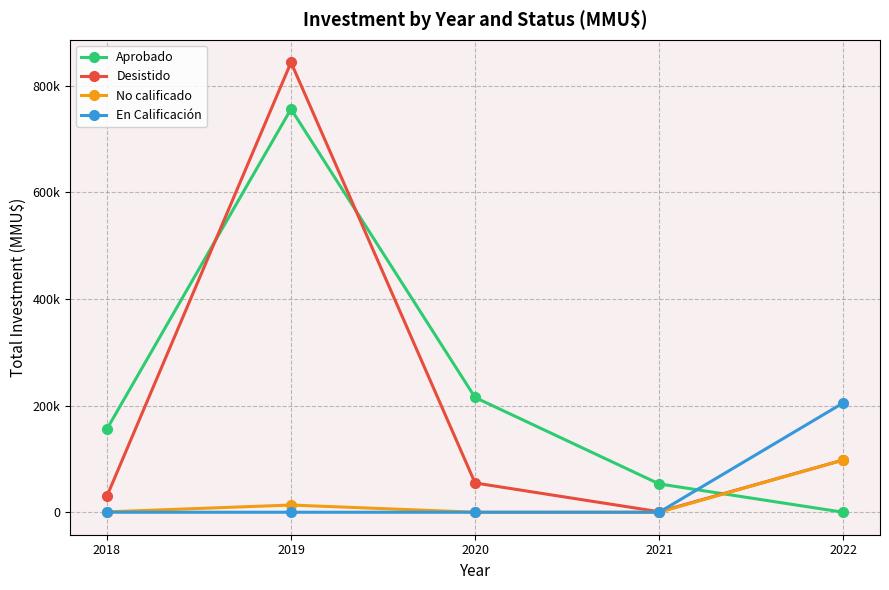

At how many categories does at least one series exceed 346482?

1